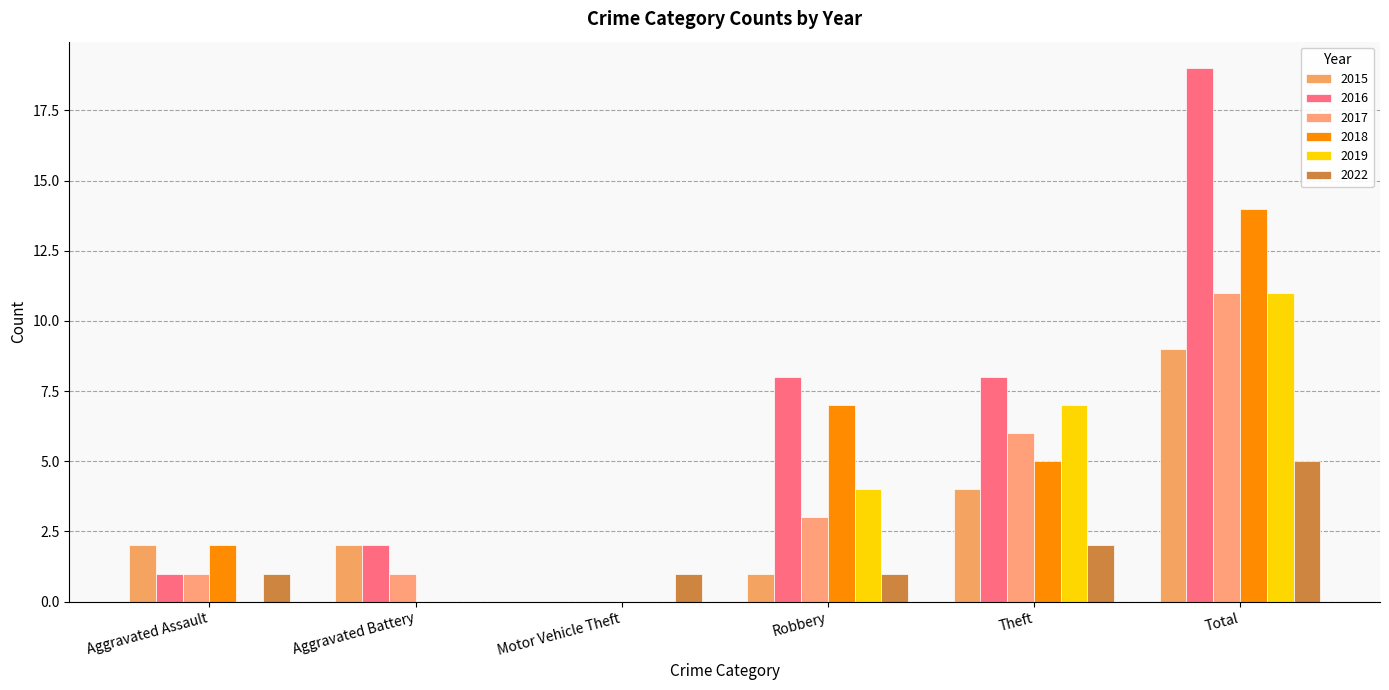

The 2018 series shows 4 at Motor Vehicle Theft. True or false?

False